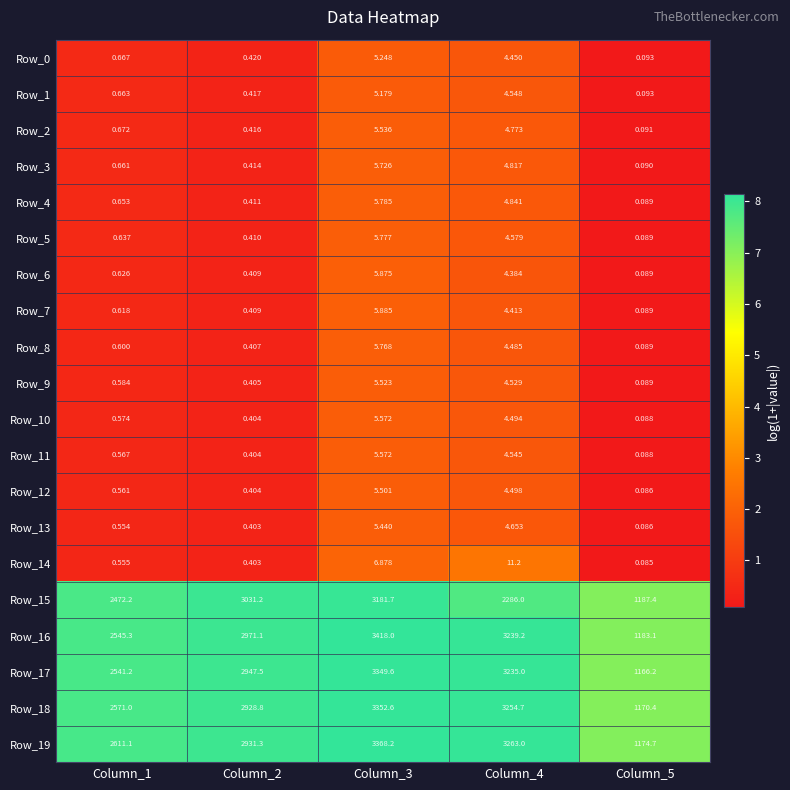

Is the value of Row_1 at Column_2 greater than the value of Row_10 at Column_4?

No